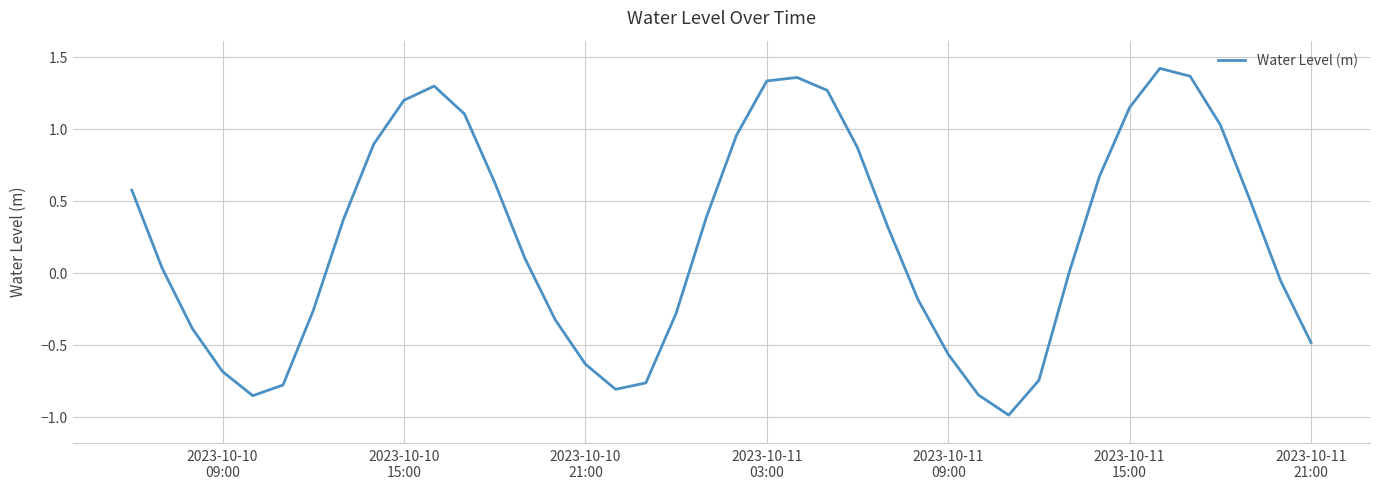

What is the difference between the maximum and minimum values?

2.4